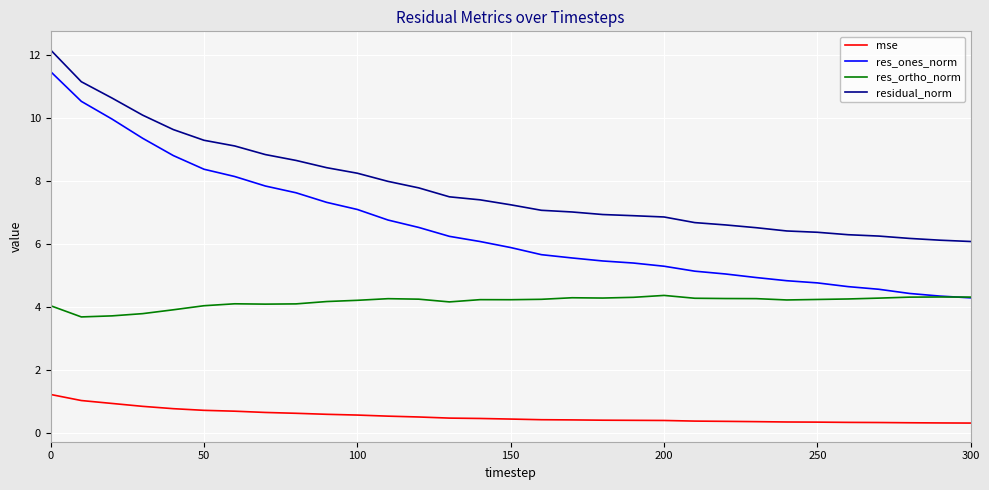

Which series has the widest spread of values?

res_ones_norm